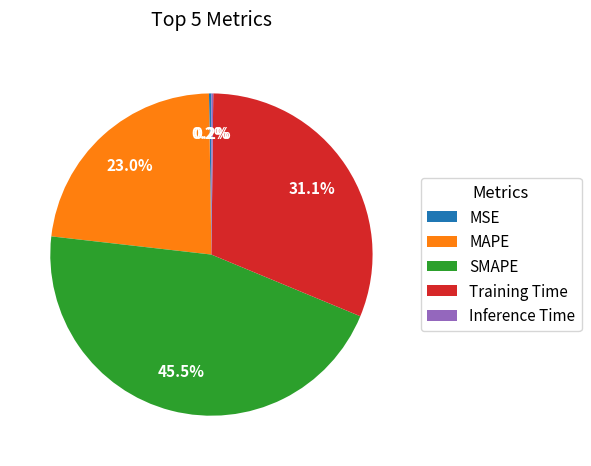

Which slice is the largest?

SMAPE